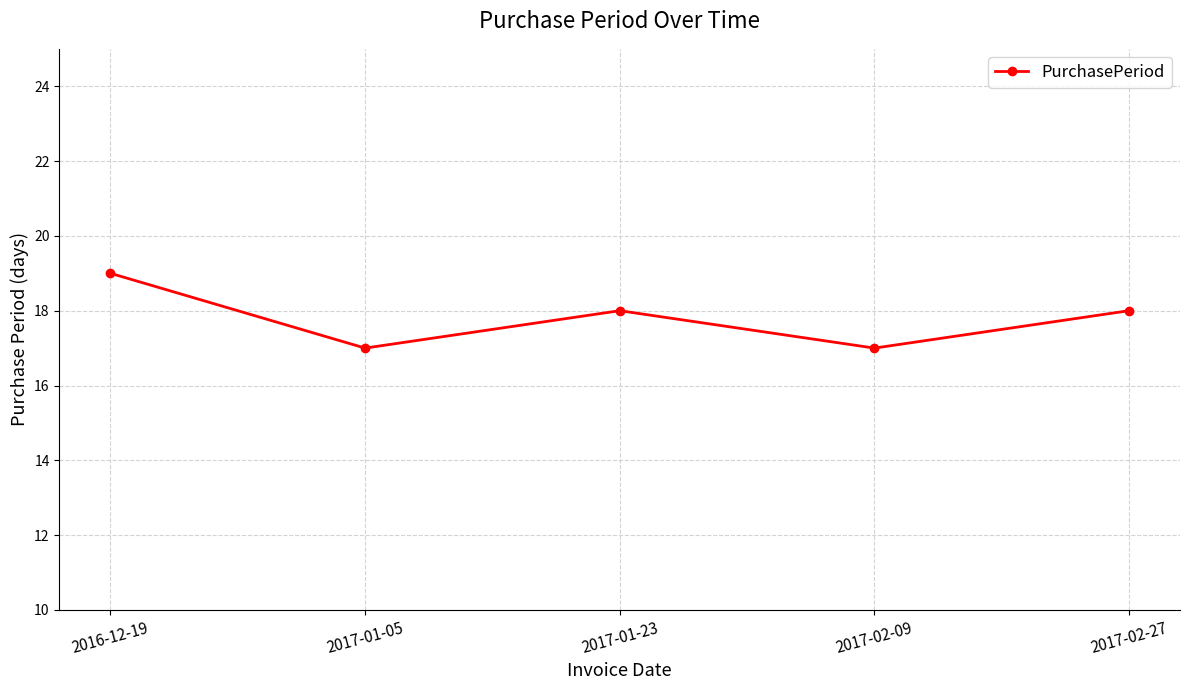

How many lines are shown in the chart?

1